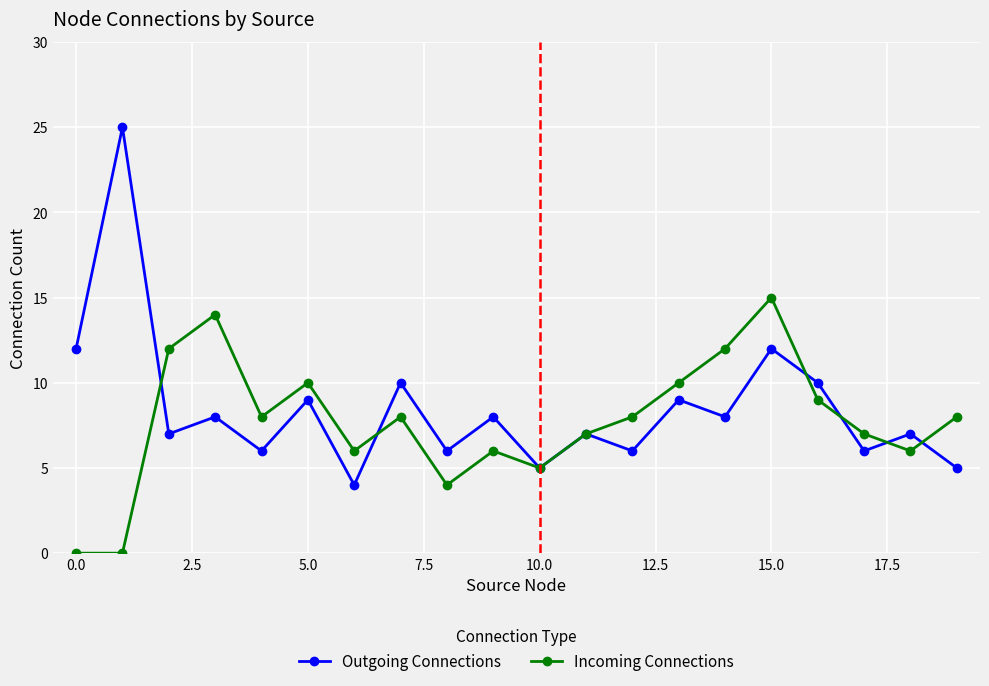

Rank the series by their maximum value, from lowest to highest.

Incoming Connections, Outgoing Connections